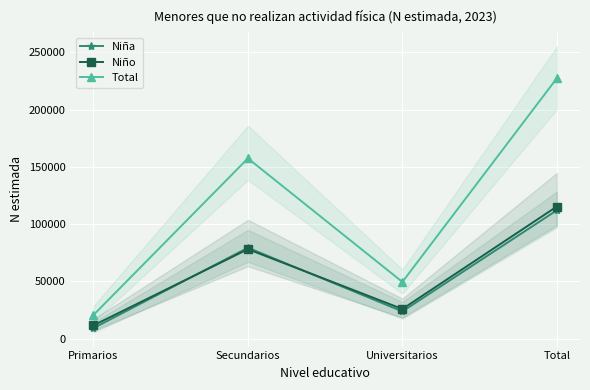

What is the greatest value displayed?

227431